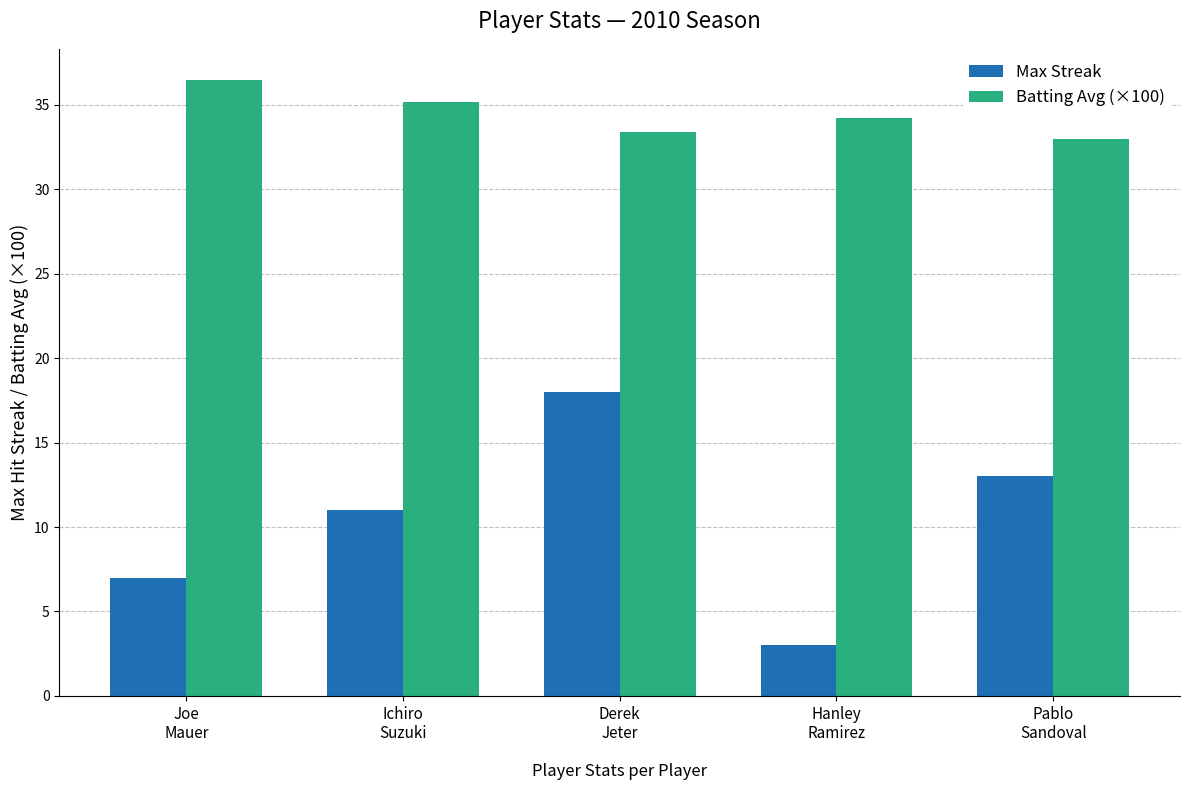

How many bars are there in total?

10